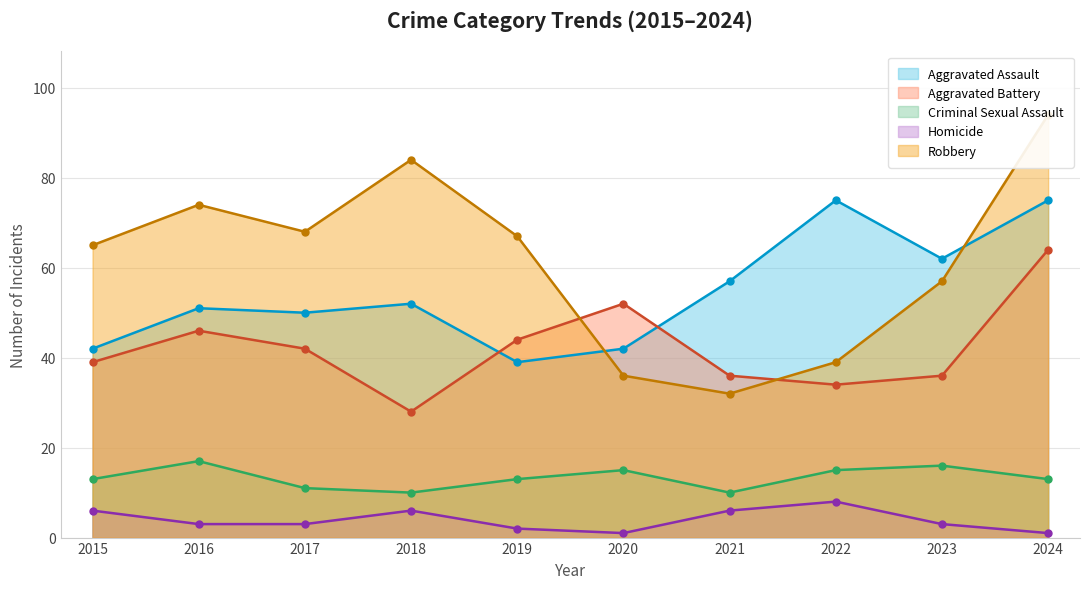

Does the chart have visible grid lines?

Yes